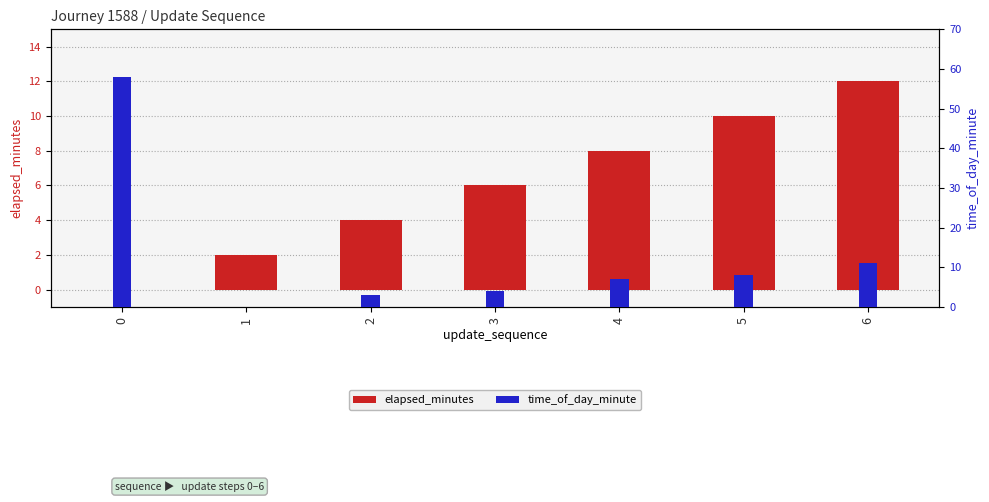

What is the value of the time_of_day_minute bar at the 6th from the left?

8